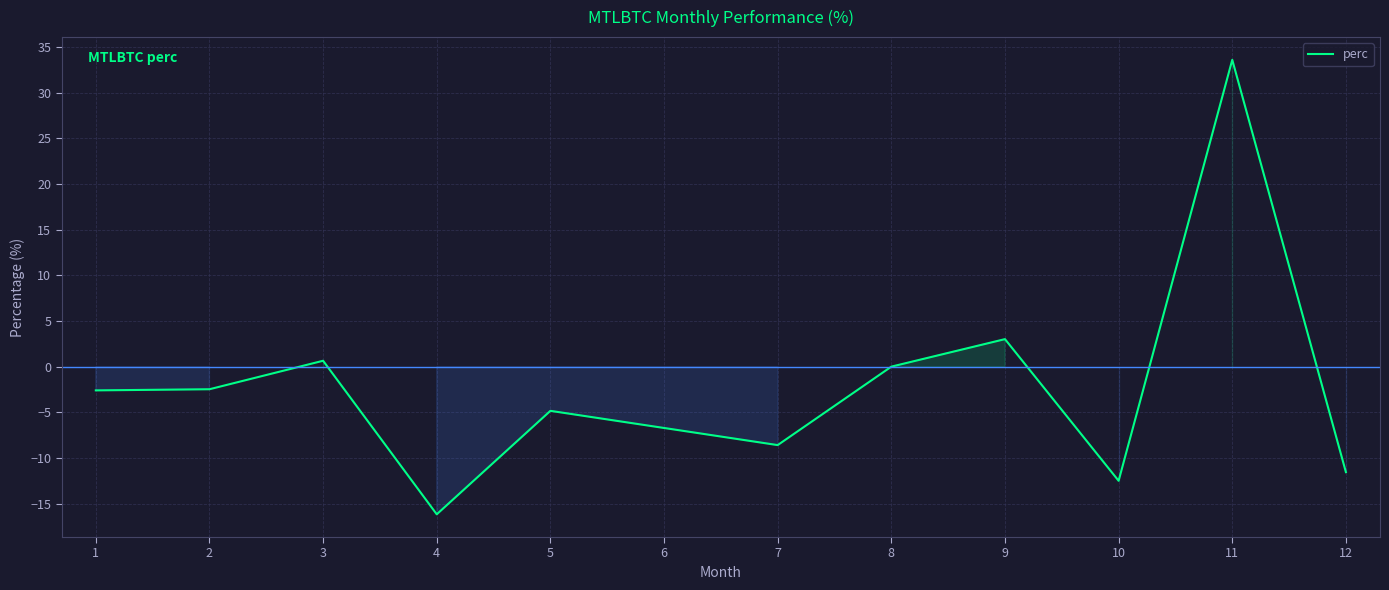

Read the value at 4.

-16.2